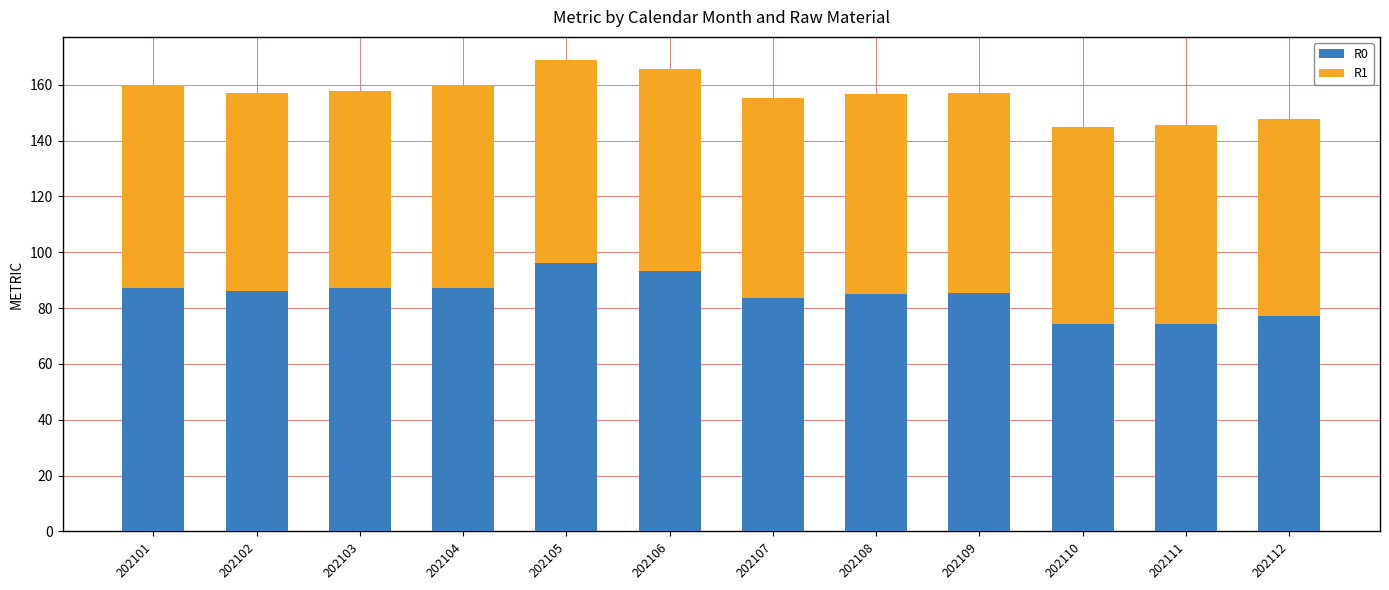

What is the difference between the R0 values at 202104 and 202107?

3.6